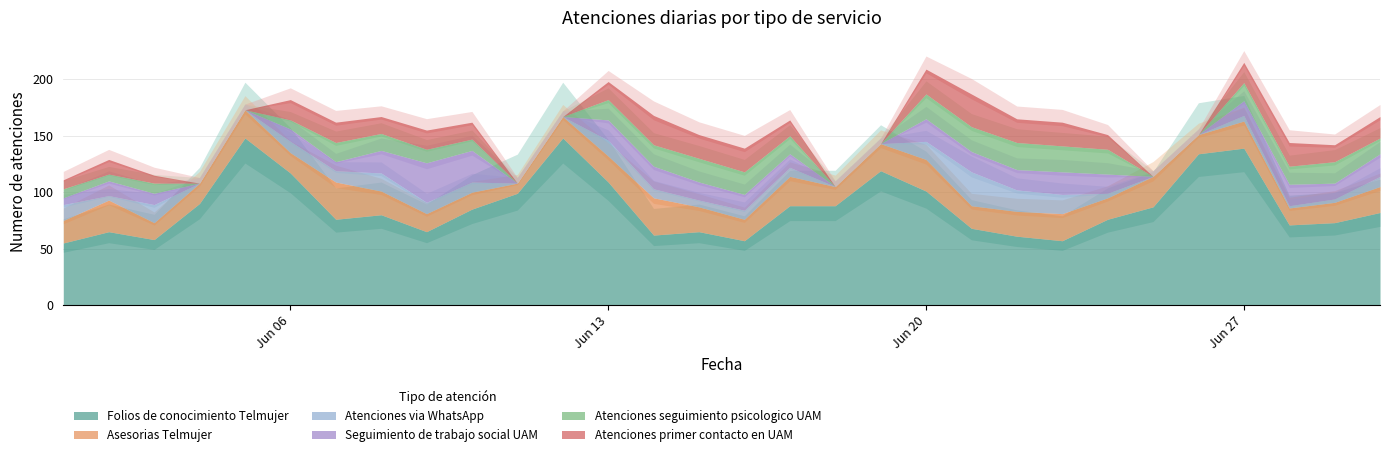

List the series in order of their peak value, highest first.

Folios de conocimiento Telmujer, Seguimiento de trabajo social UAM, Asesorias Telmujer, Atenciones via WhatsApp, Atenciones primer contacto en UAM, Atenciones seguimiento psicologico UAM